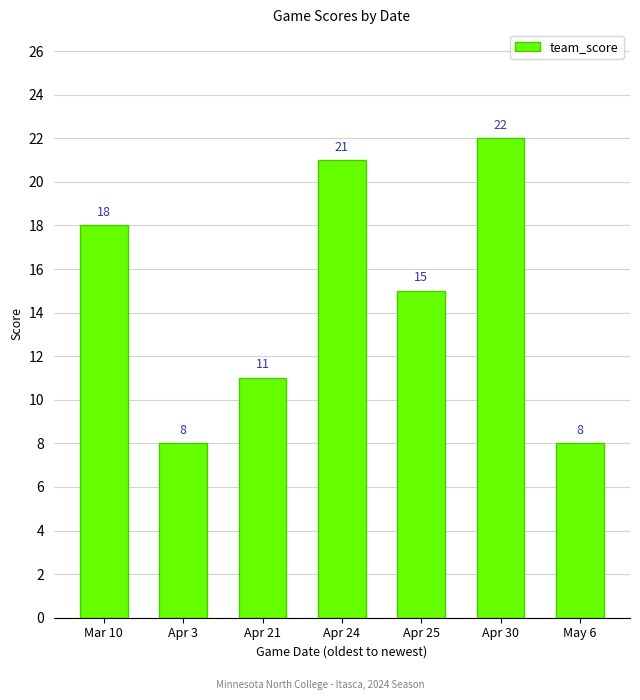

True or false: the data shows 3 at Apr 3.

False